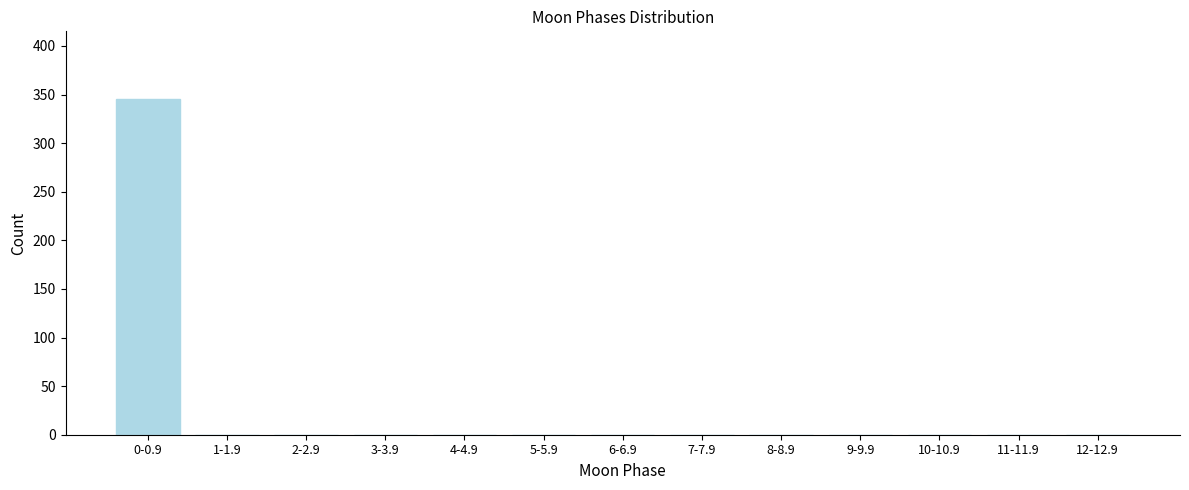

Reading left to right, transcribe all the data shown in this chart.

0-0.9=345	1-1.9=0	2-2.9=0	3-3.9=0	4-4.9=0	5-5.9=0	6-6.9=0	7-7.9=0	8-8.9=0	9-9.9=0	10-10.9=0	11-11.9=0	12-12.9=0